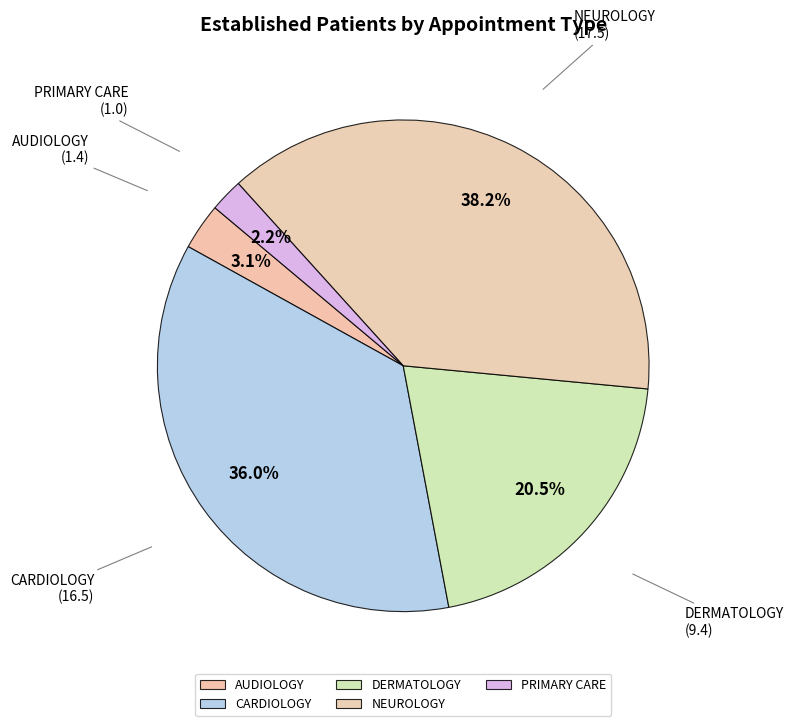

To the nearest percent, what percentage of the pie is NEUROLOGY?

38%